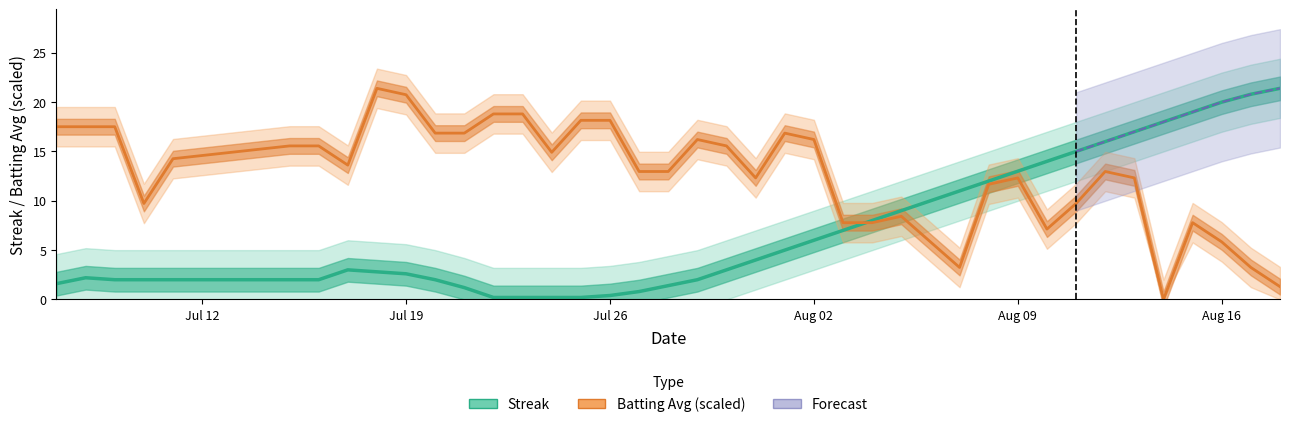

Does the chart display data point markers on the line(s)?

No